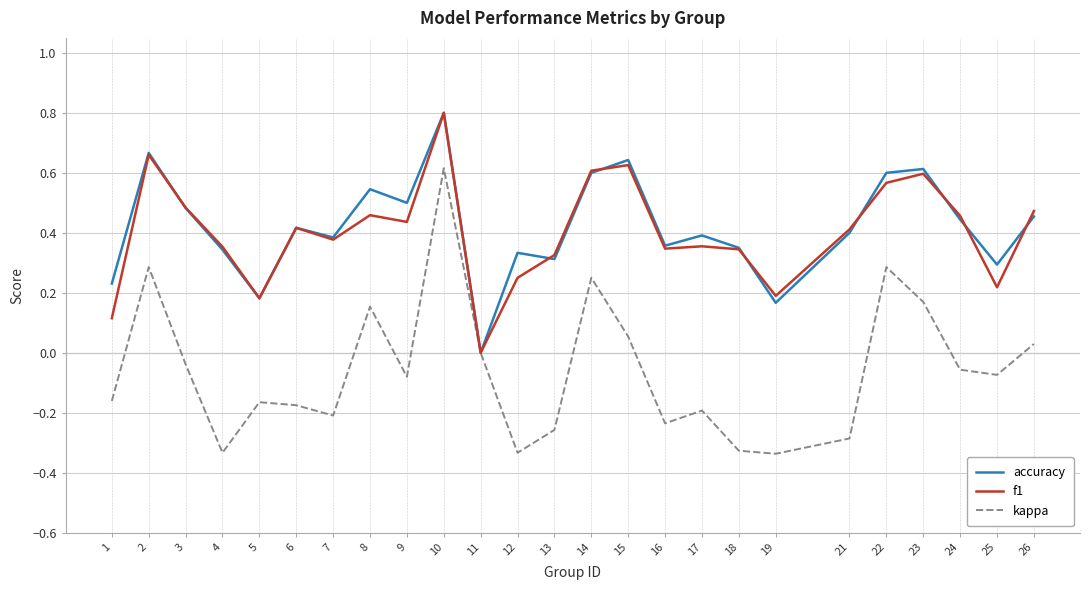

Is the value of f1 at 1 greater than the value of accuracy at 6?

No